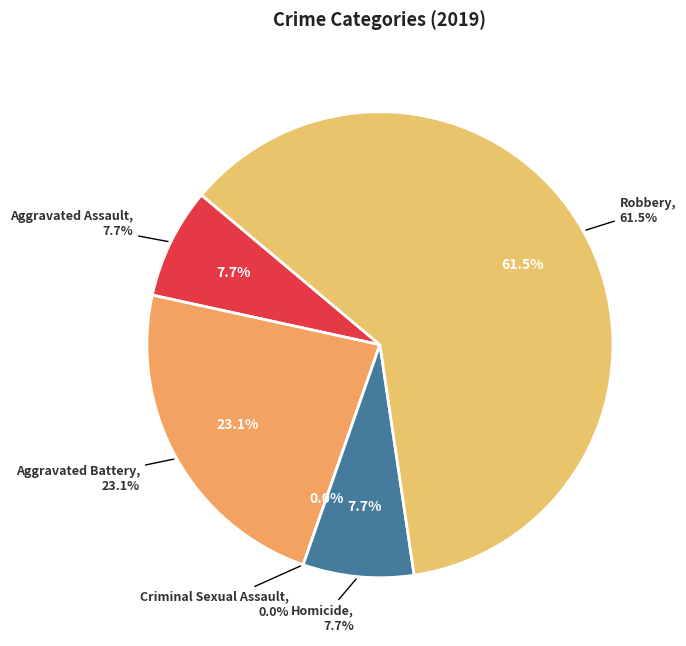

Which category has the biggest portion of the pie?

Robbery